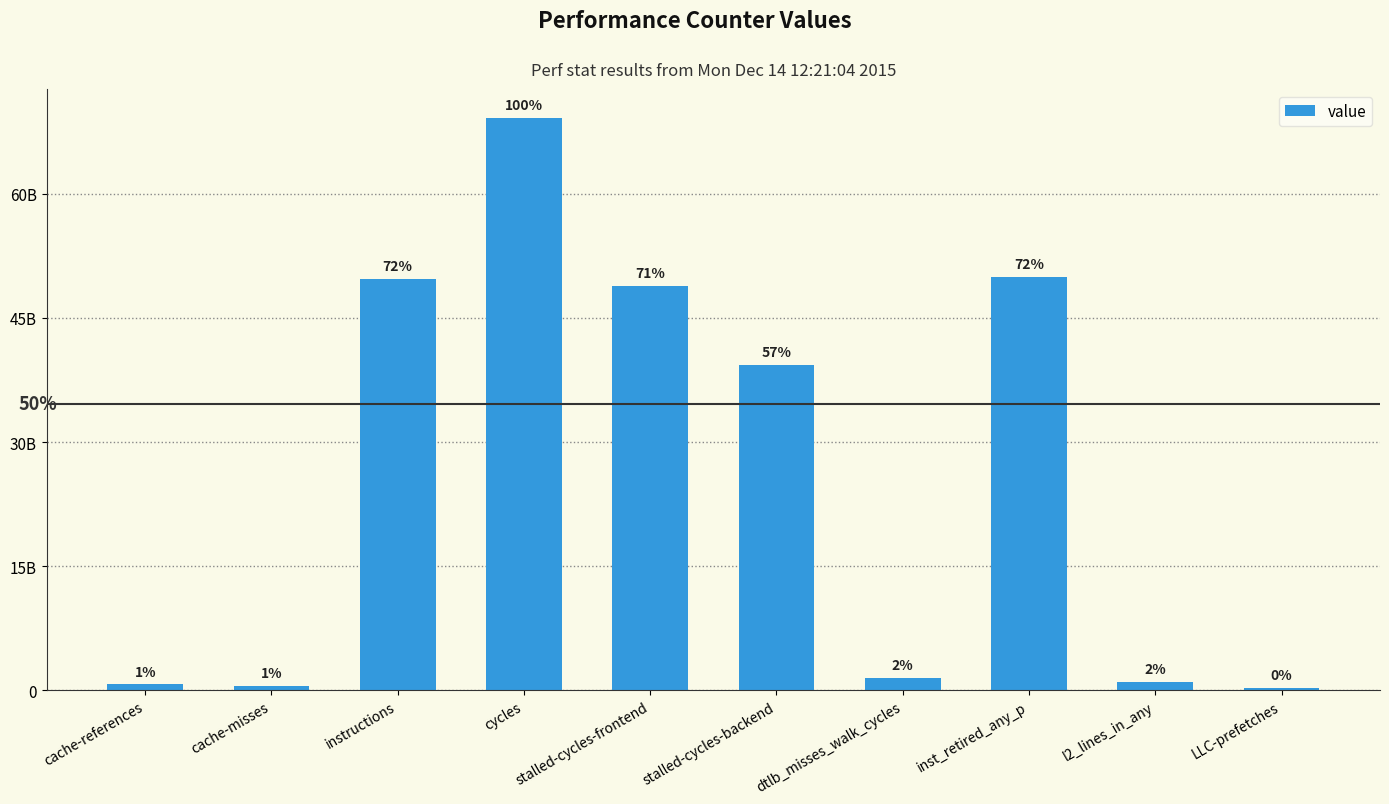

Which has a higher value, stalled-cycles-frontend or cache-references?

stalled-cycles-frontend